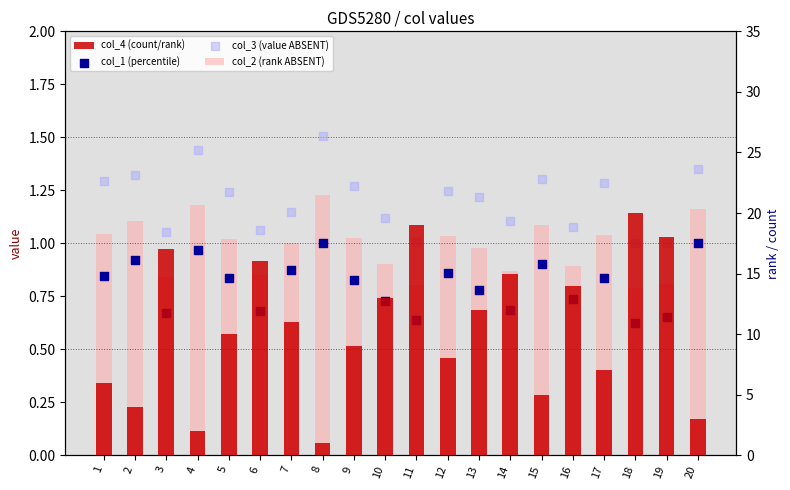

What are all the series names shown in the legend?

col_3, col_1, col_2, col_4